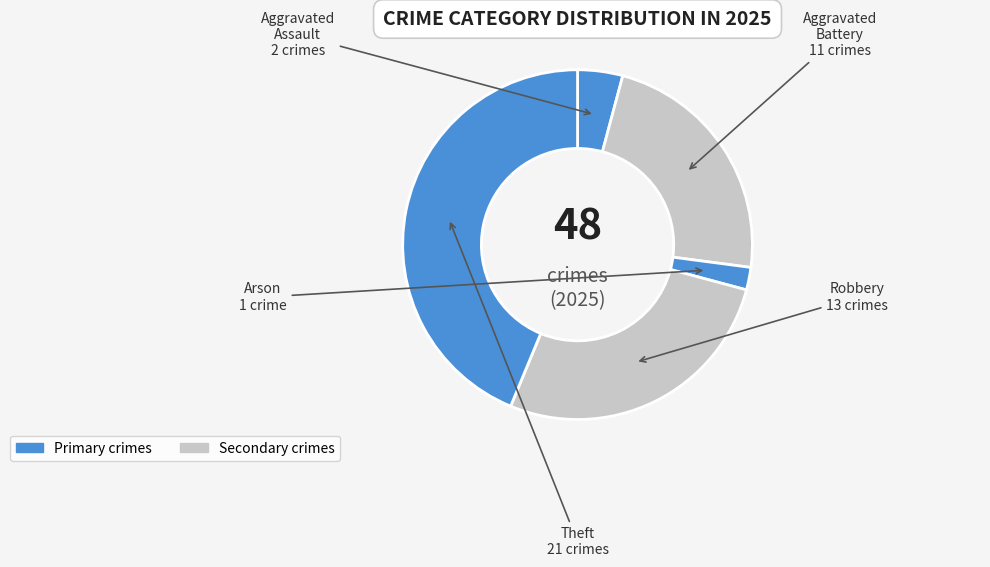

Count the number of slices in the pie.

5